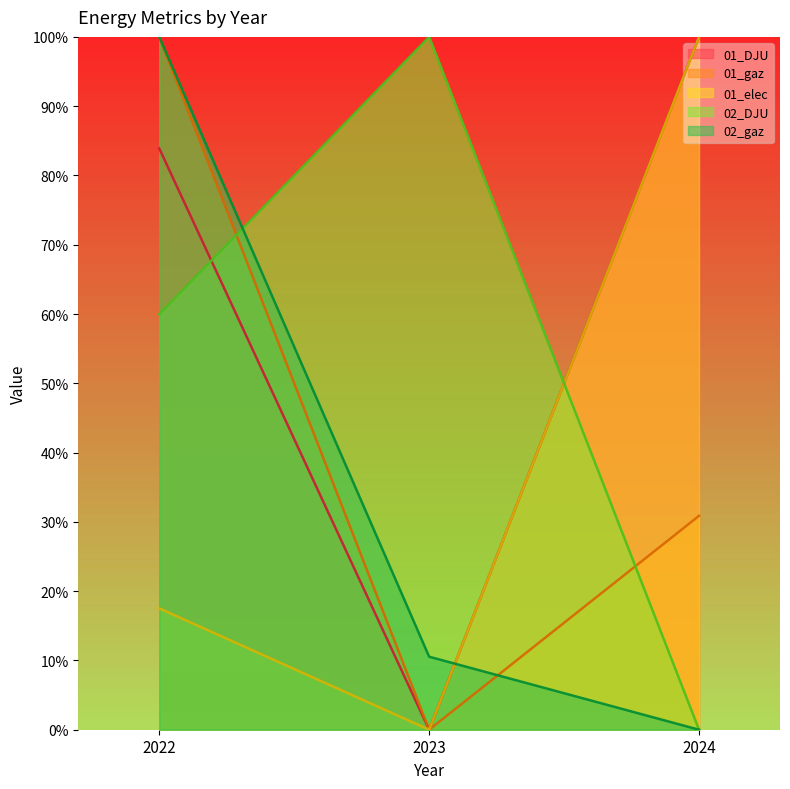

Which label corresponds to the largest value in the chart?

2024